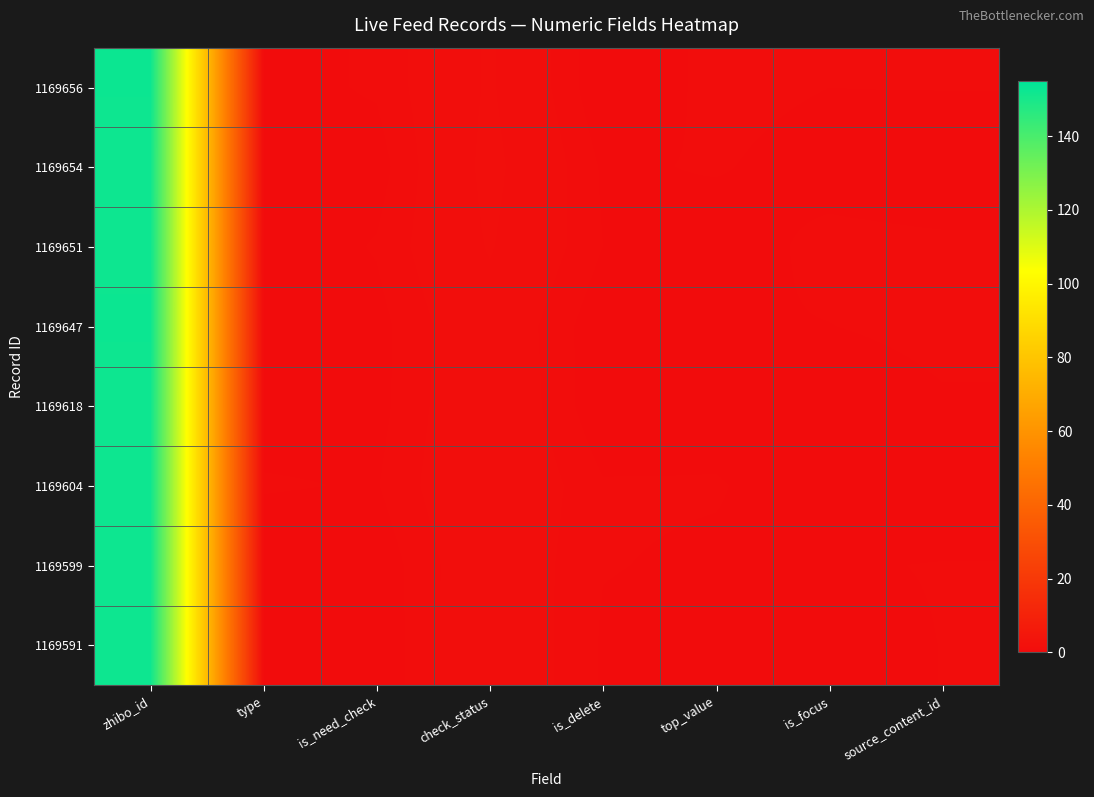

Rank the series by their maximum value, from lowest to highest.

1169654, 1169618, 1169604, 1169591, 1169651, 1169599, 1169656, 1169647